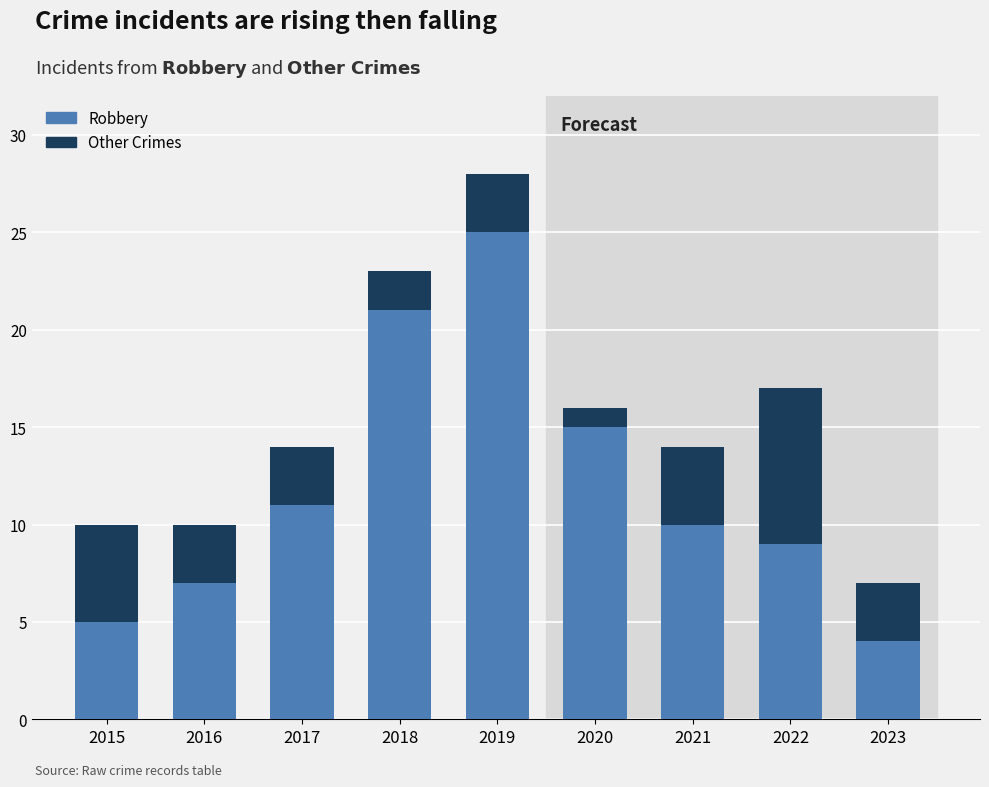

What is the sum of all Robbery values?

107